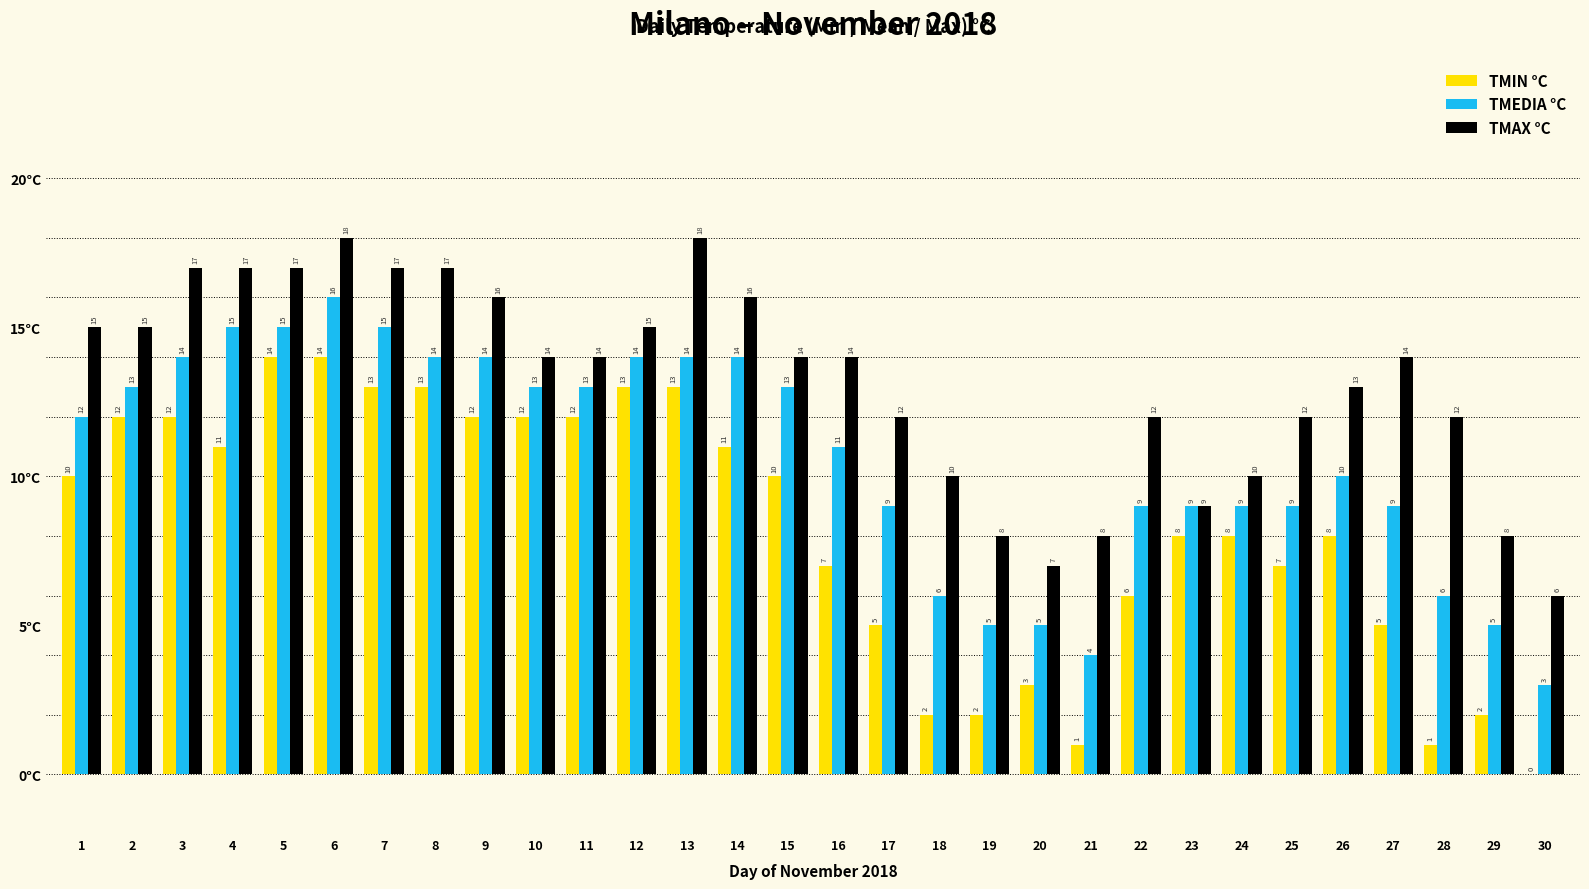

What is the sum of the TMAX °C values at 25 and 1?

27